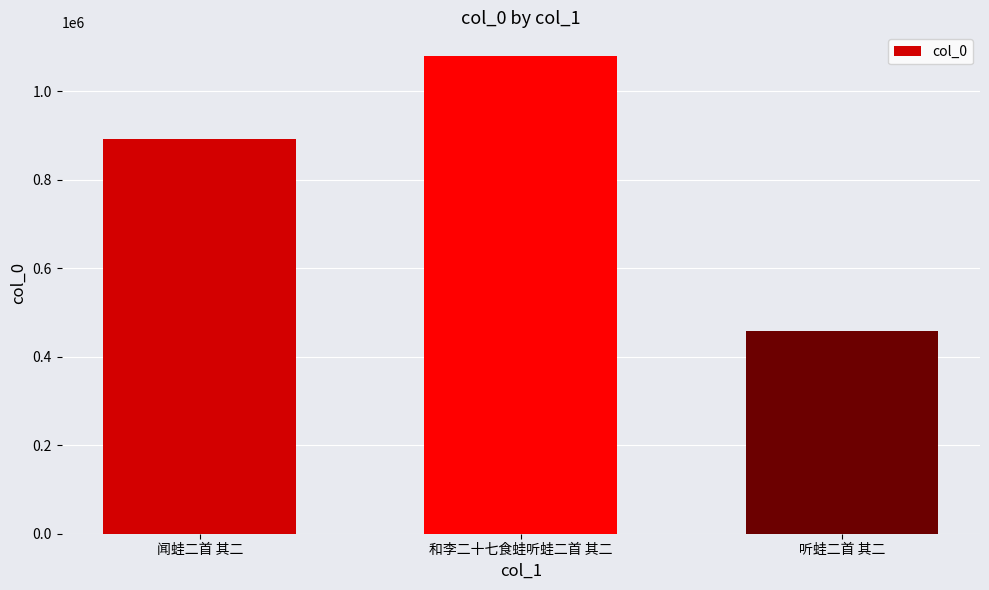

What value does the data have at 和李二十七食蛙听蛙二首 其二?

1079640